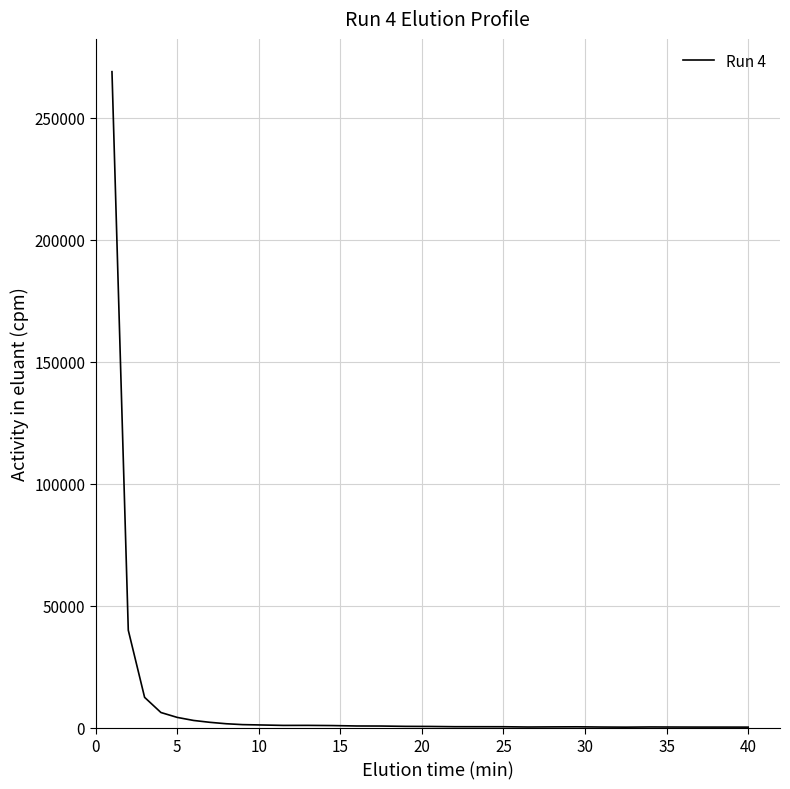

How many lines are shown in the chart?

1